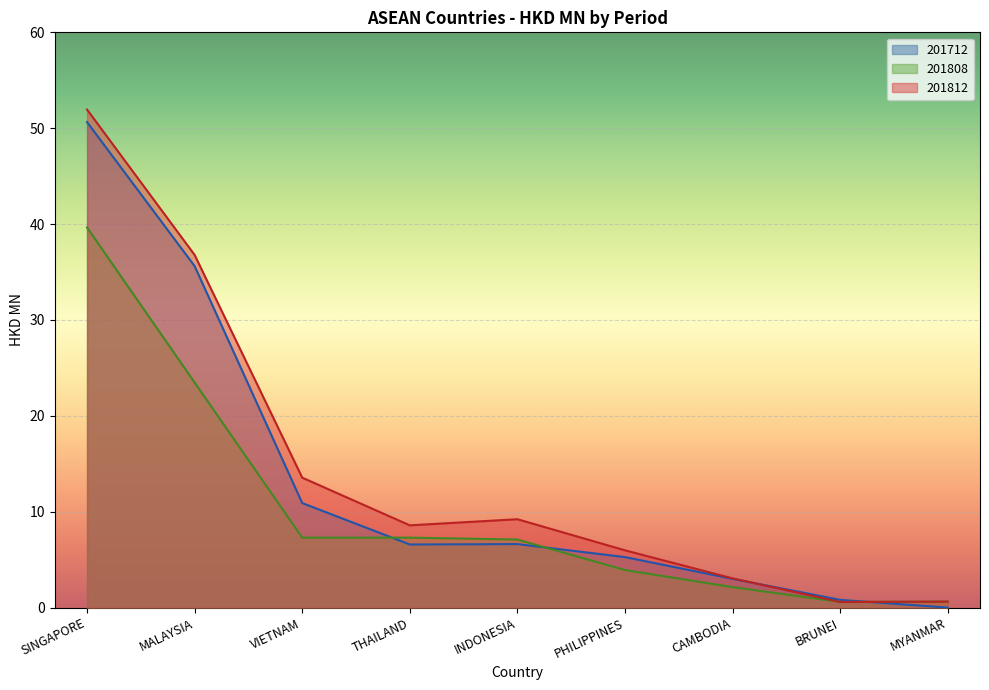

What are all the series names shown in the legend?

201712, 201808, 201812